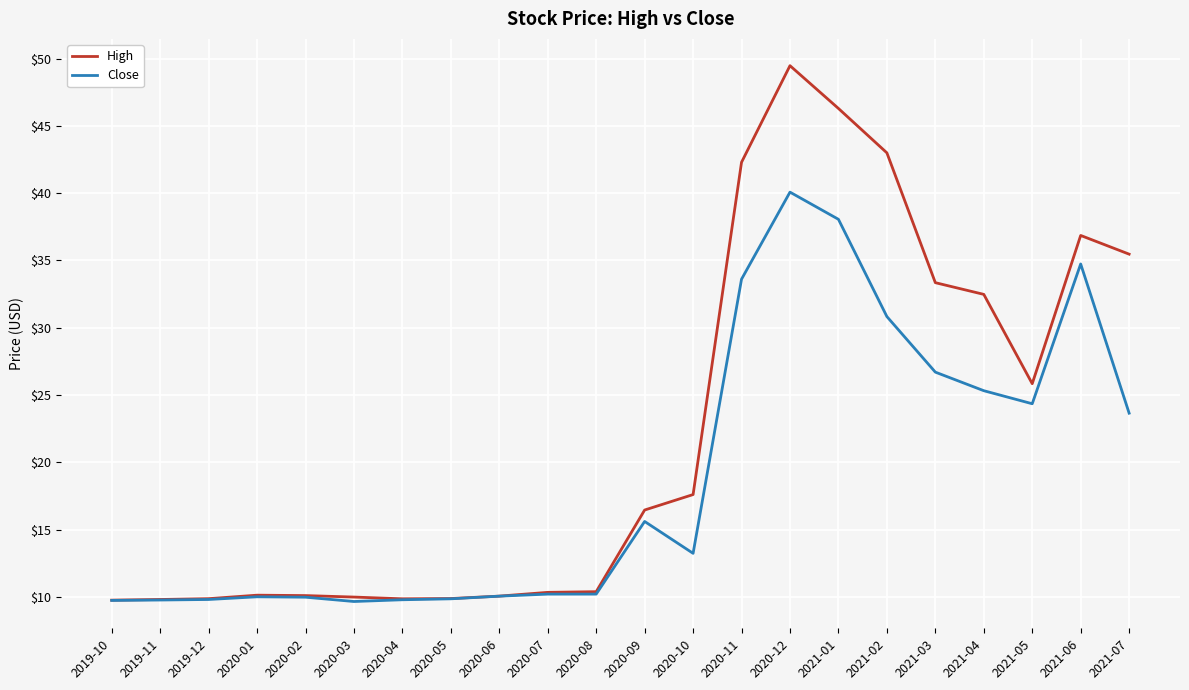

The value of High at 2020-03 is 10.0. True or false?

True